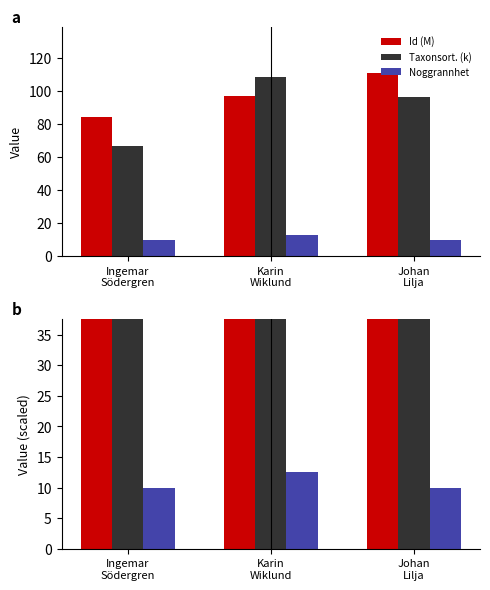

Reading left to right, extract all data points from this chart.

Id (M): 84.2	97.0	110.8
Taxonsort. (k): 66.4	108.2	96.3
Noggrannhet: 10.0	12.5	10.0